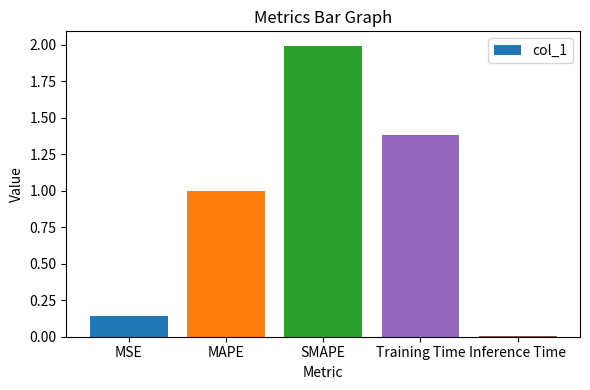

Which label corresponds to the largest value in the chart?

SMAPE